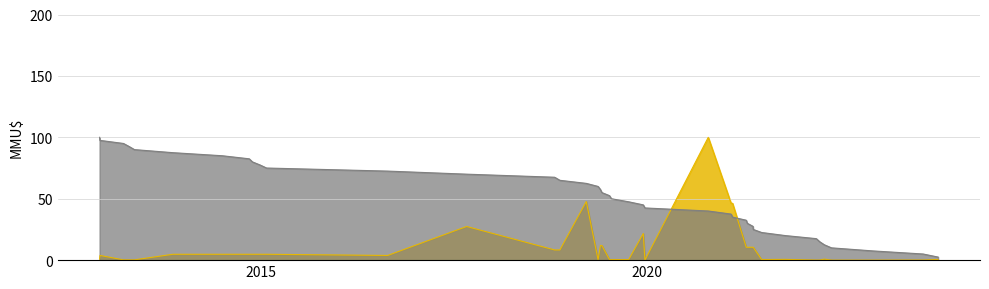

Count the number of categories in the chart.

40